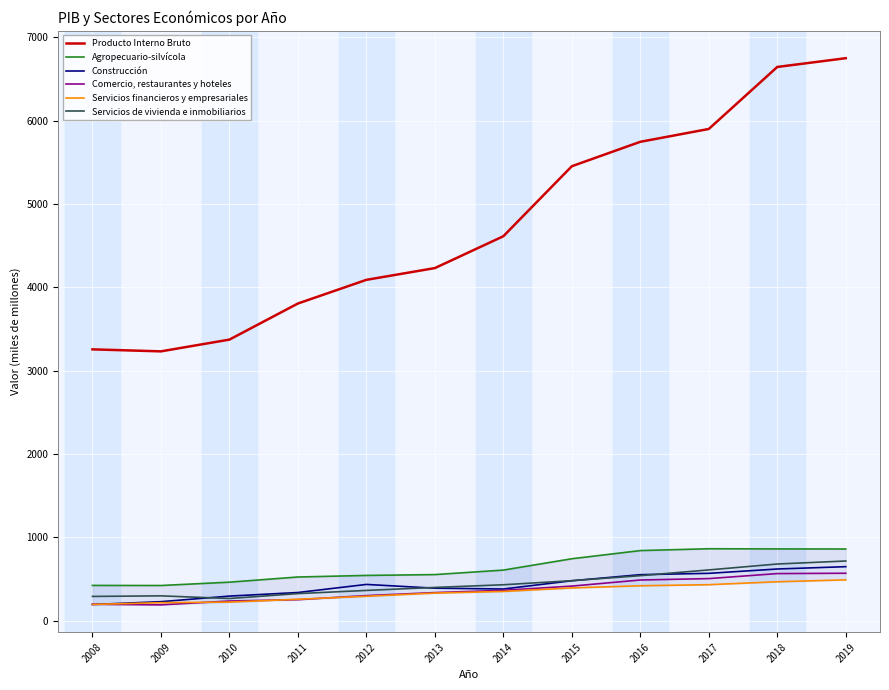

At how many categories does at least one series exceed 4998?

5